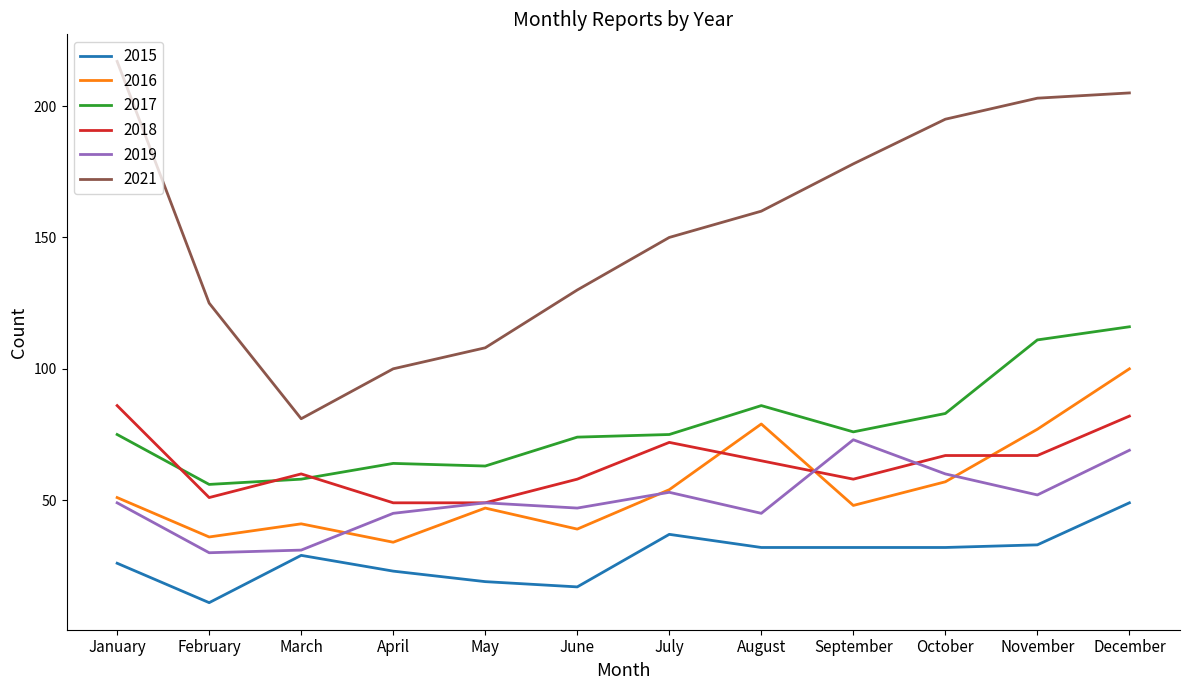

What is the difference between the maximum and second lowest values in the 2015 series?

32